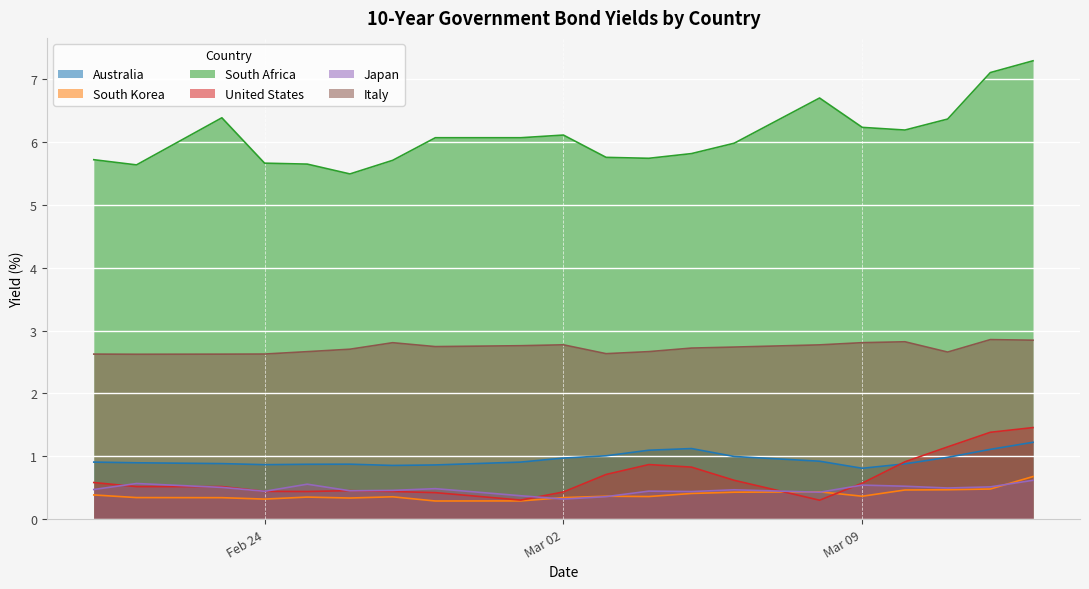

What is the minimum value for South Korea?

0.3